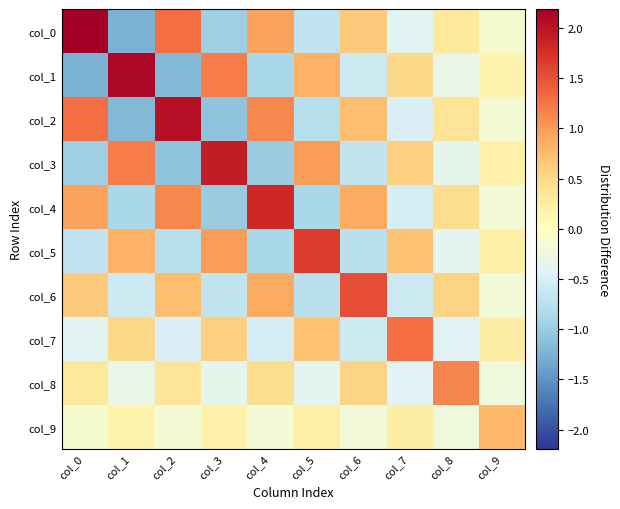

What is the total value across all series at col_1?

0.6